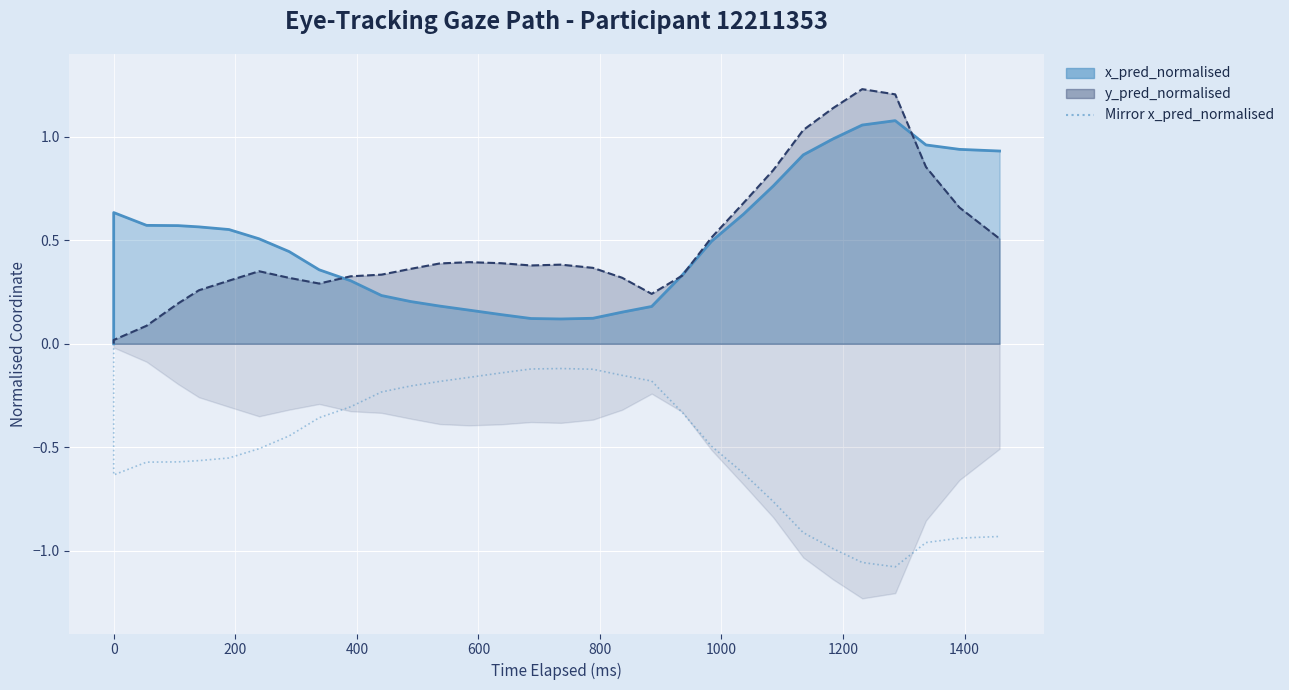

True or false: the data shows -0.2 at 26.

False